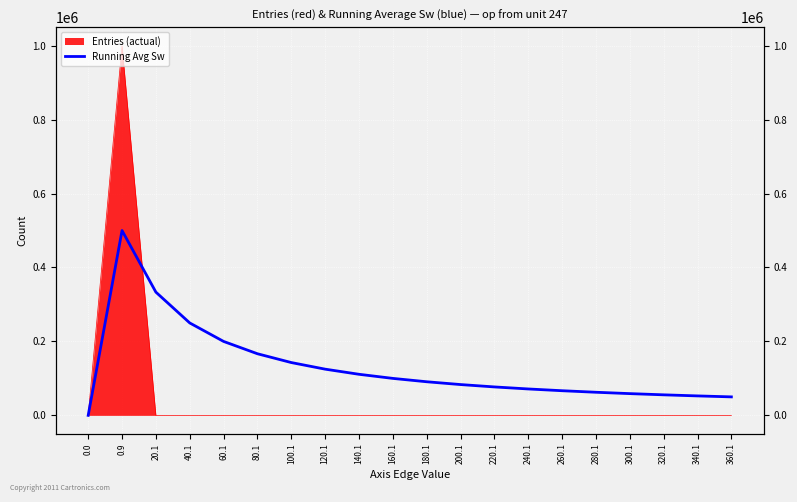

Rank the categories by value from highest to lowest.

0.9, 20.1, 40.1, 60.1, 80.1, 100.1, 120.1, 140.1, 160.1, 180.1, 200.1, 220.1, 240.1, 260.1, 280.1, 300.1, 320.1, 340.1, 360.1, 0.0